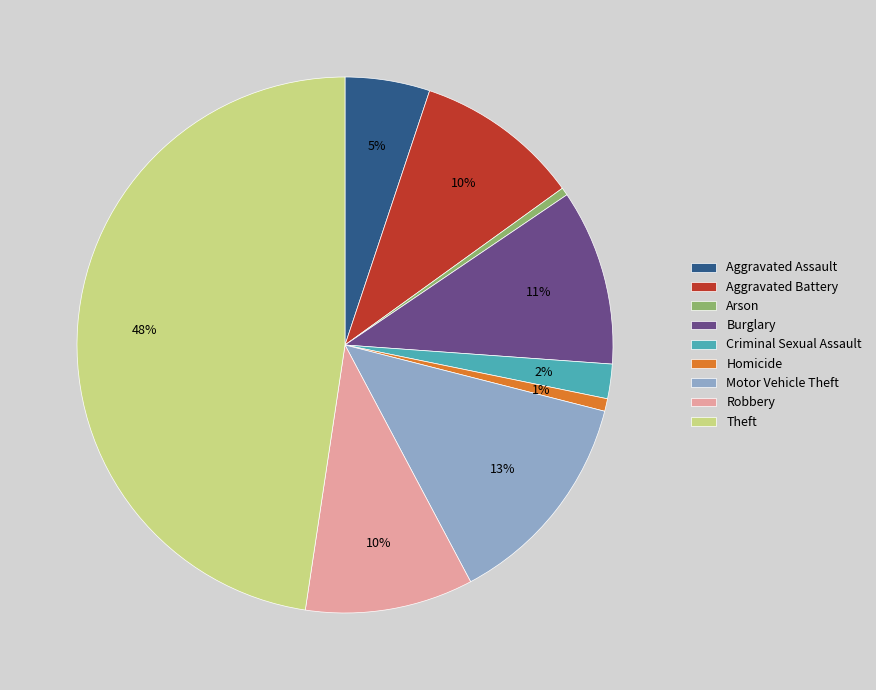

Between Theft and Robbery, which is larger?

Theft